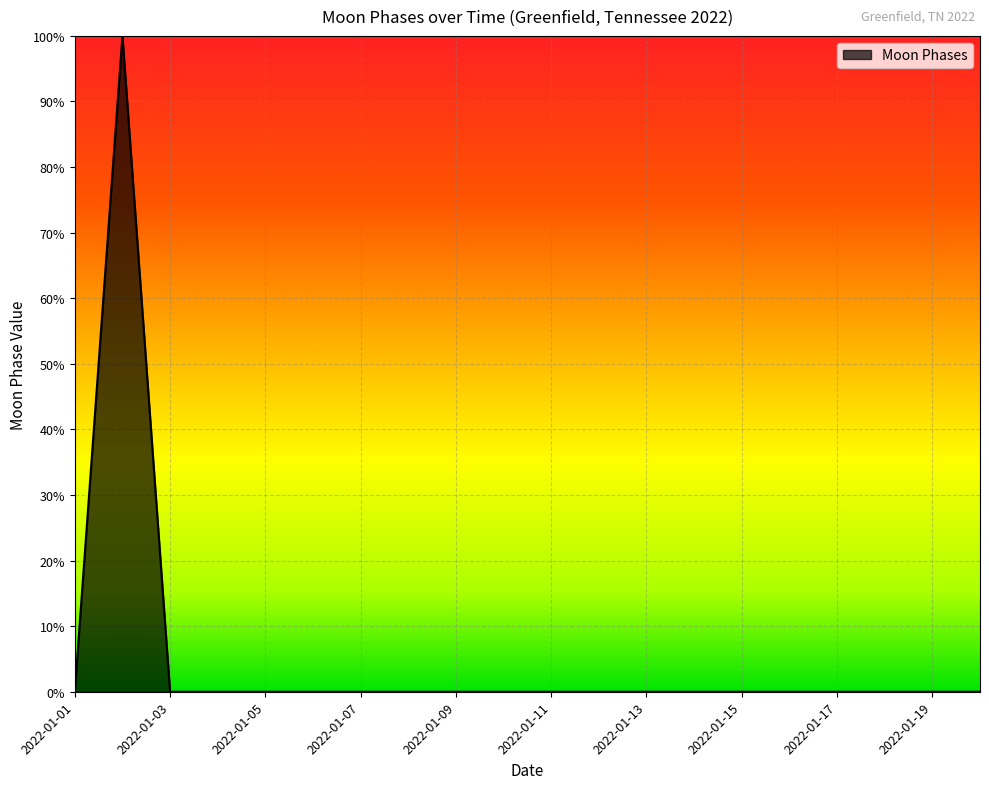

List the labels in order of value, smallest first.

2022-01-01, 2022-01-03, 2022-01-04, 2022-01-05, 2022-01-06, 2022-01-07, 2022-01-08, 2022-01-09, 2022-01-10, 2022-01-11, 2022-01-12, 2022-01-13, 2022-01-14, 2022-01-15, 2022-01-16, 2022-01-17, 2022-01-18, 2022-01-19, 2022-01-20, 2022-01-02